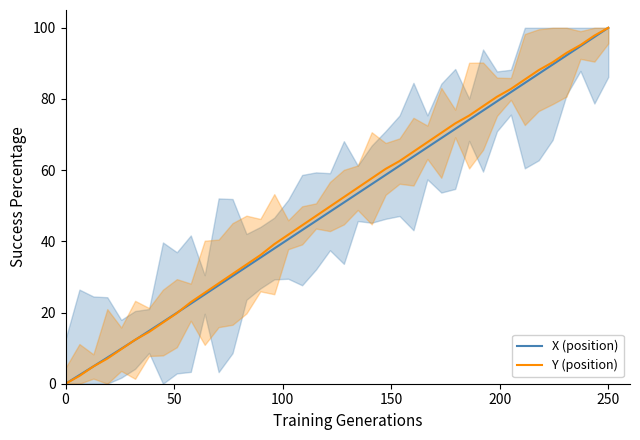

Which category has the highest value in the Y (position) series?

250